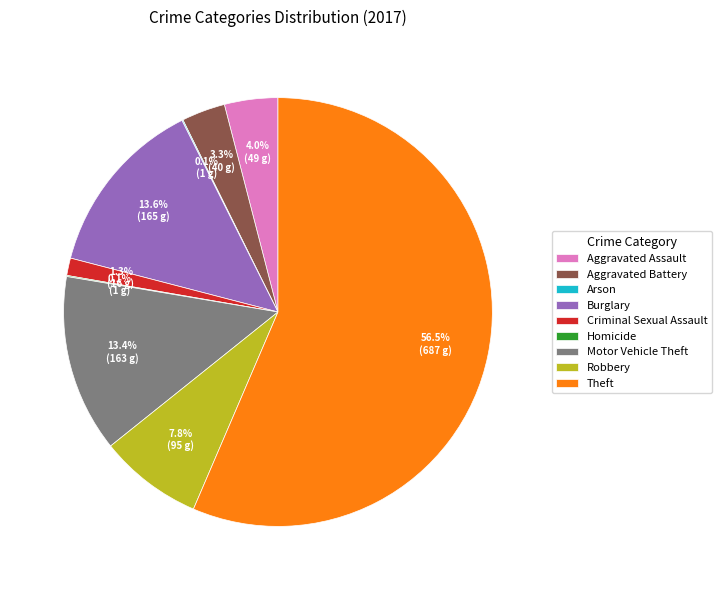

Which slice is the largest?

Theft